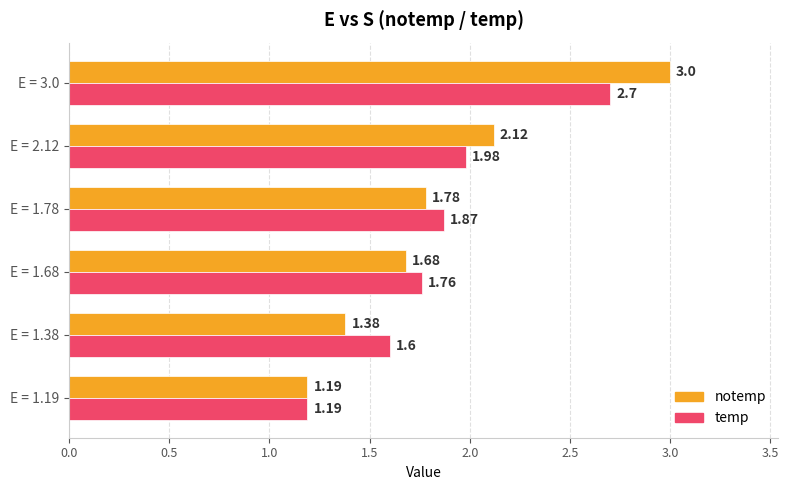

Which series changed the most between E = 1.78 and E = 2.12?

notemp